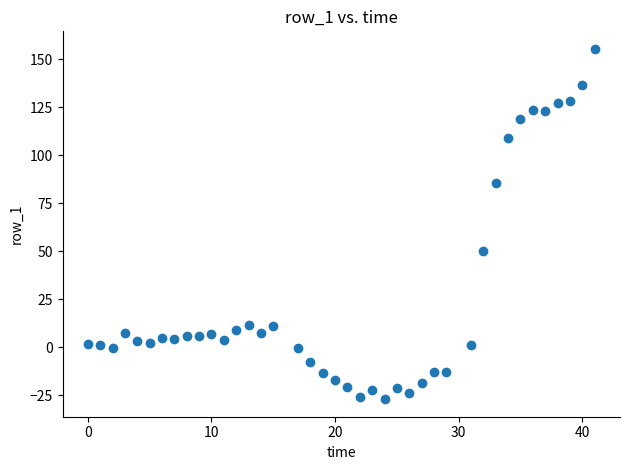

What Y value in the scatter plot is closest to 64?

49.9